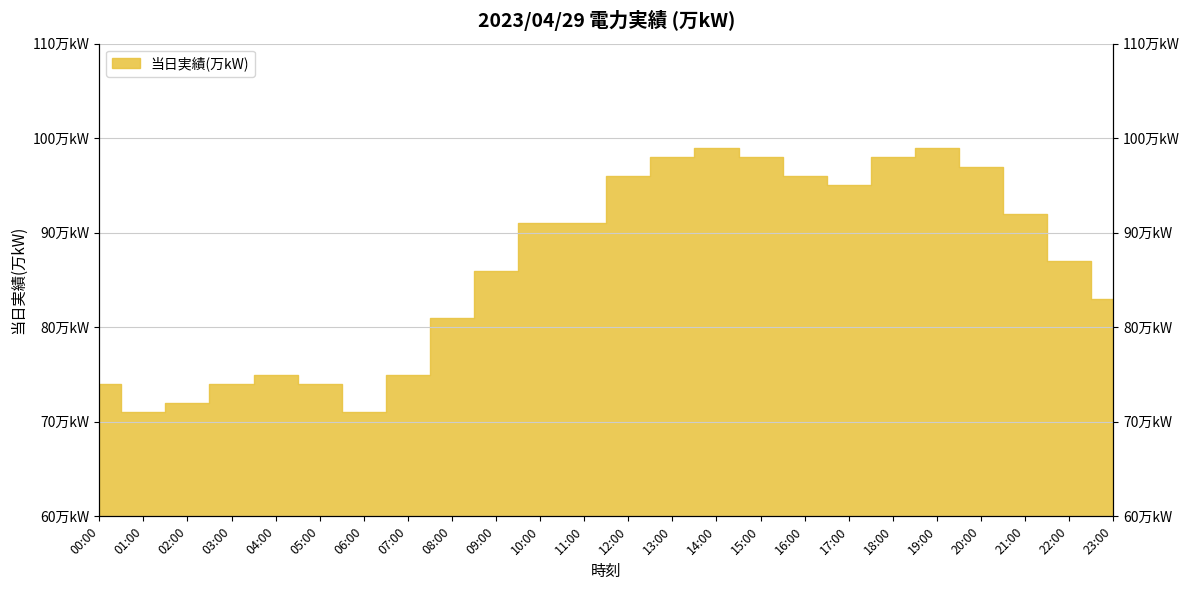

Where is the data nearest to the value 85?

09:00